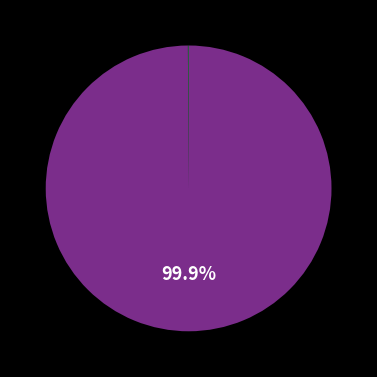

Does any single category account for the majority?

Yes